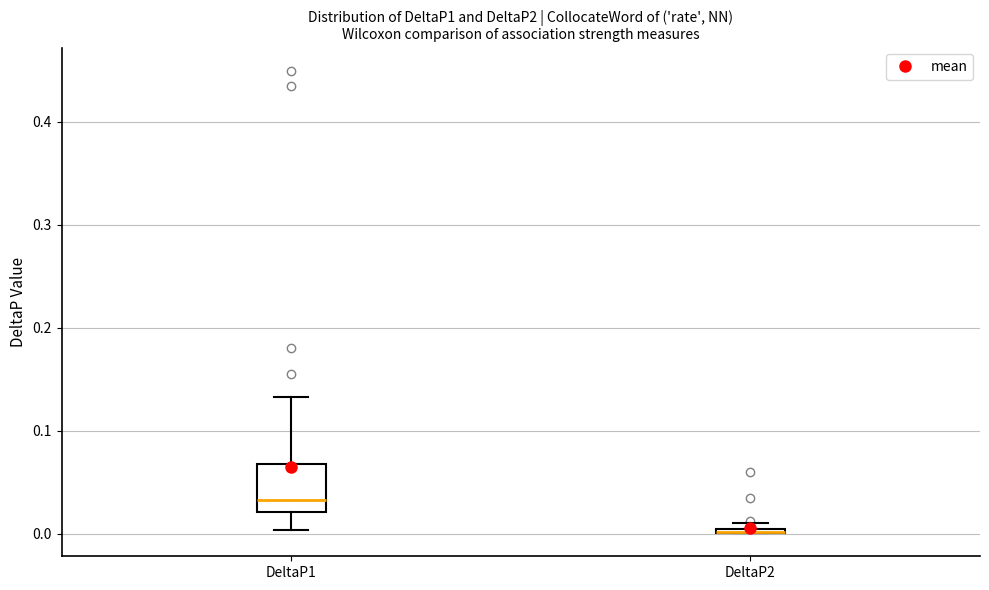

Where is the upper edge of the box for DeltaP2 on the y-axis? The values are not printed on the chart, so give them approximately, as read against the axis.

0.01